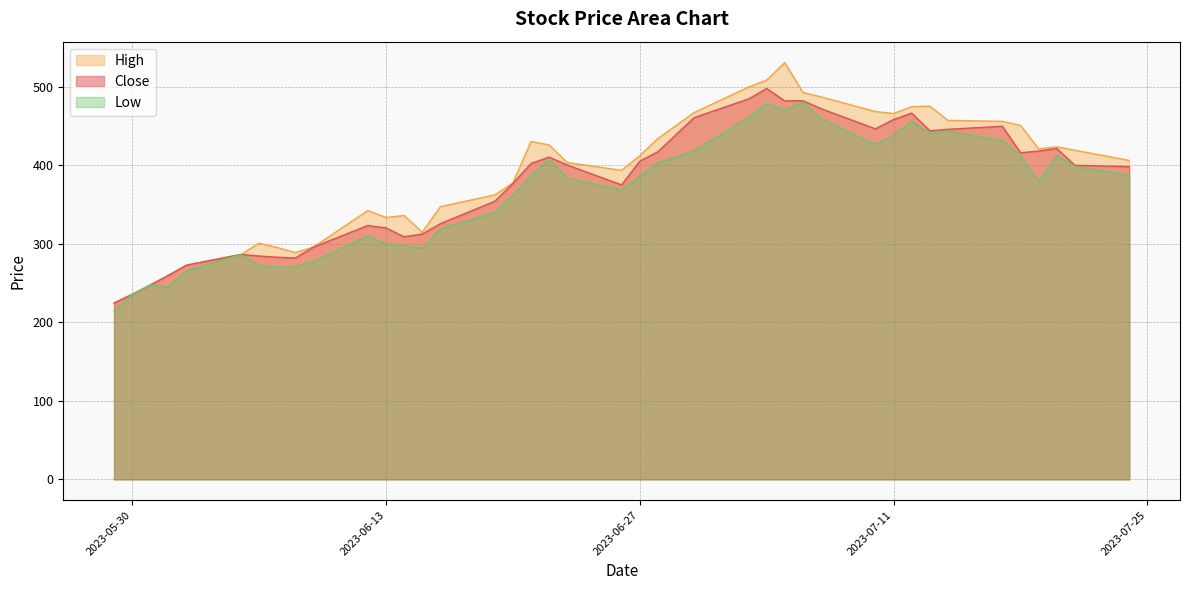

What is the difference between the Close values at 2023-07-12 and 2023-06-14?

157.6